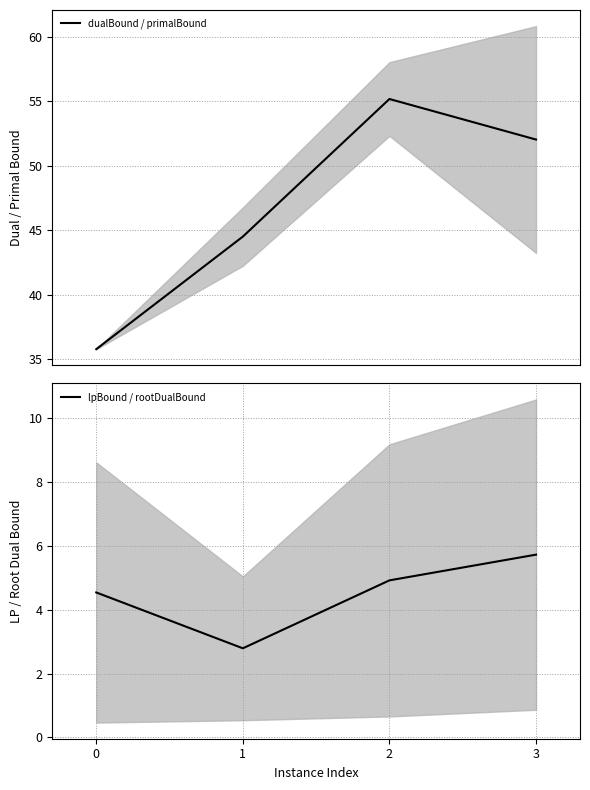

Which category has the highest value in the dualBound / primalBound series?

2